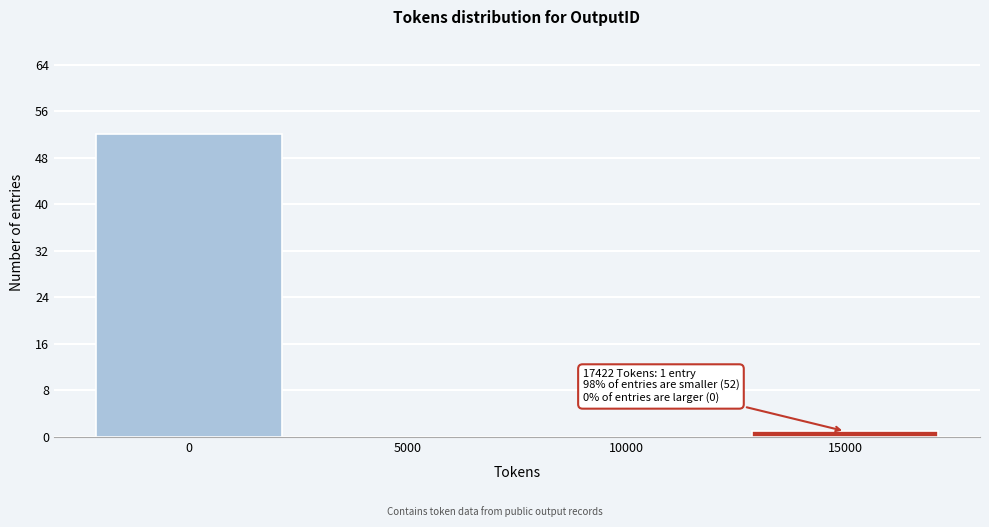

Reading left to right, transcribe all the data shown in this chart.

0=52	5000=0	10000=0	15000=1